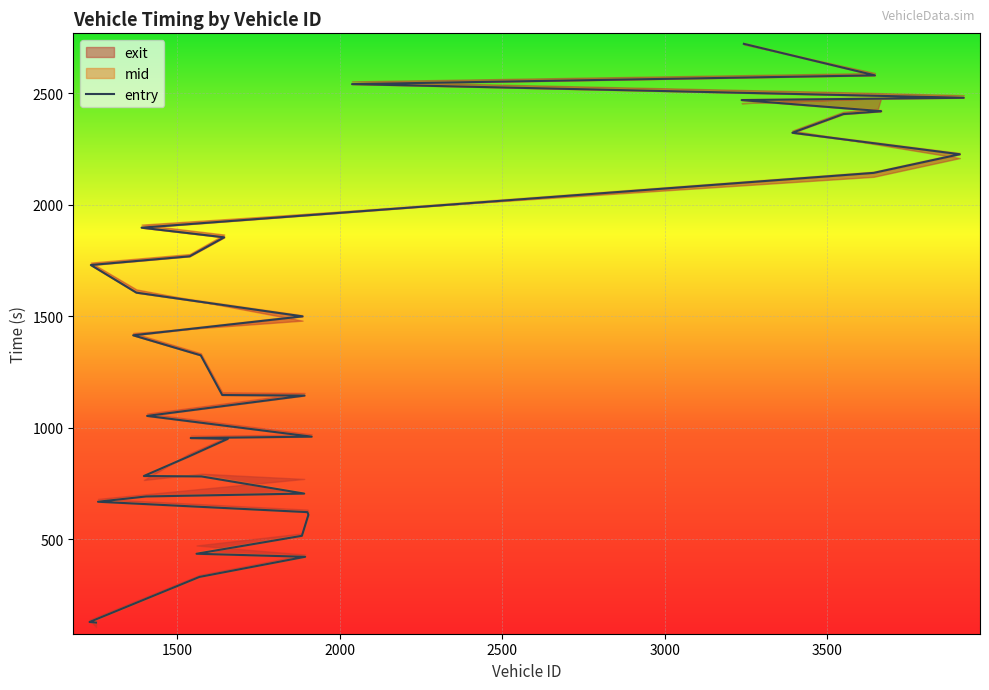

Is the value of entry at 2038 greater than the value of mid at 1656?

Yes